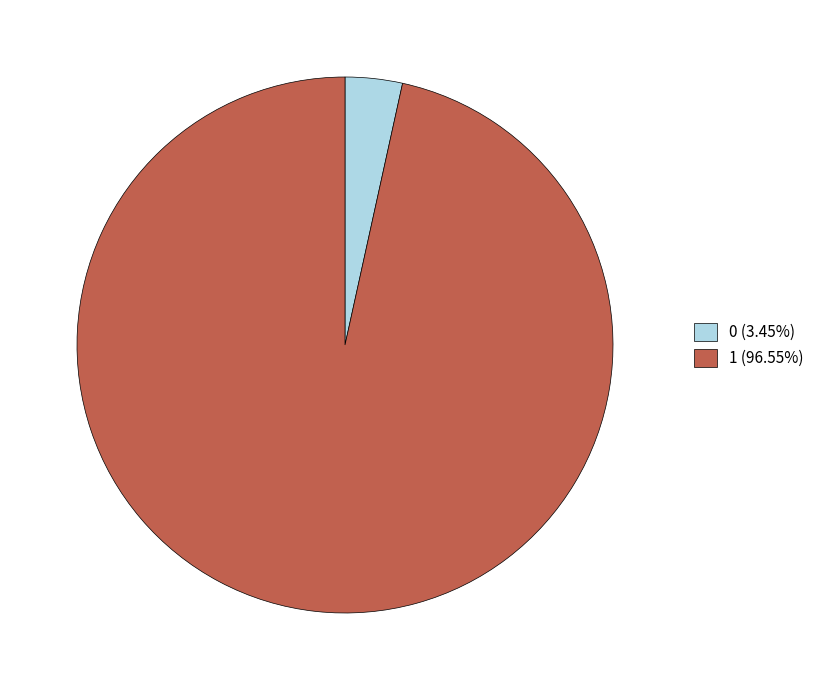

Which category has the biggest portion of the pie?

1